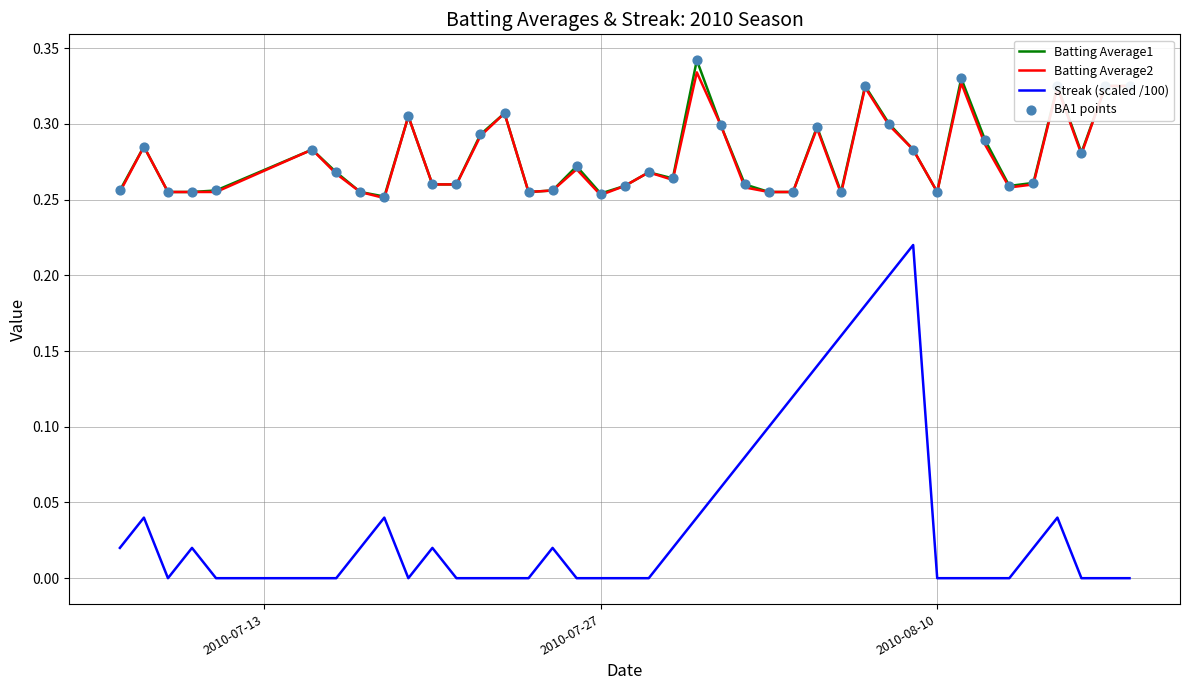

Which series has the widest spread of values?

Streak (scaled /100)